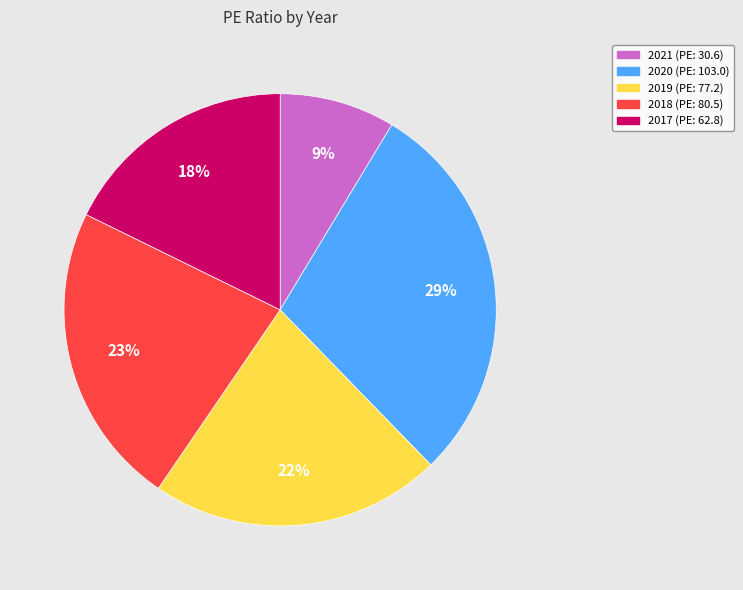

Between 2017 and 2018, which is larger?

2018